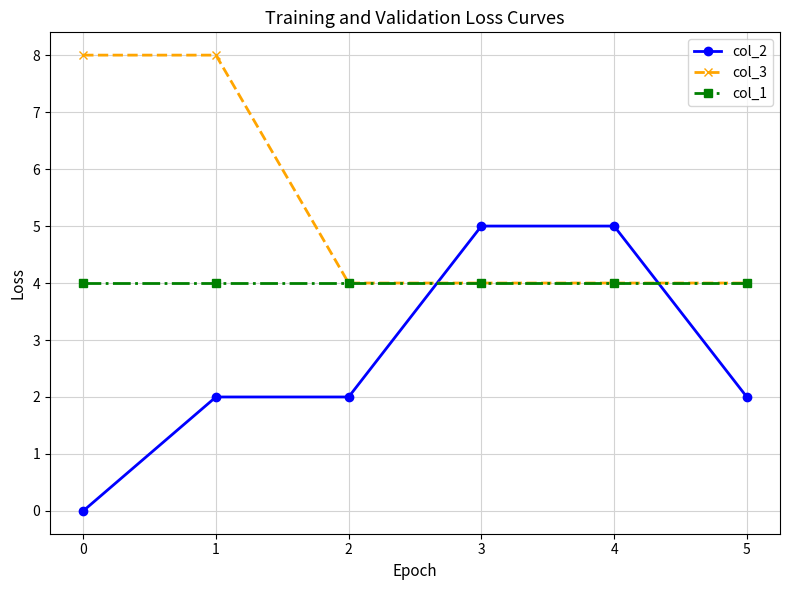

Rank the series by their average value, from highest to lowest.

col_3, col_1, col_2